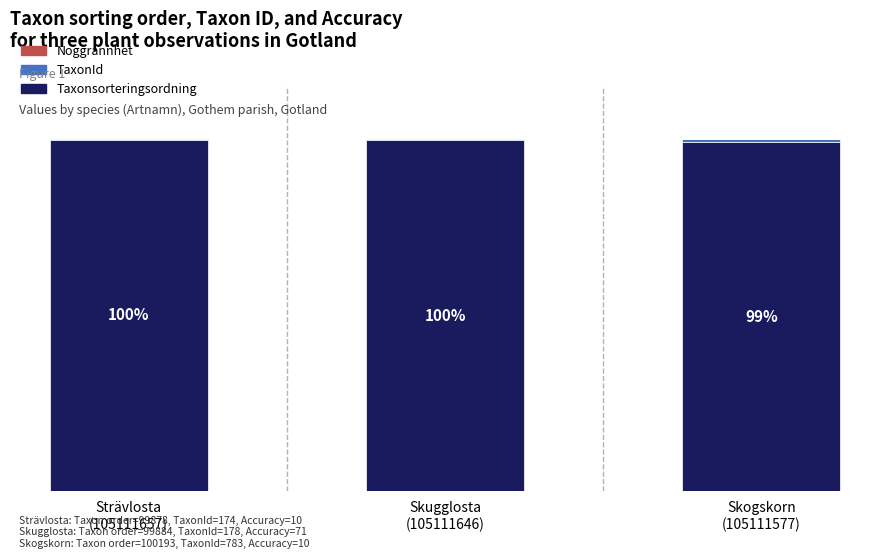

How many series are shown in this chart?

3